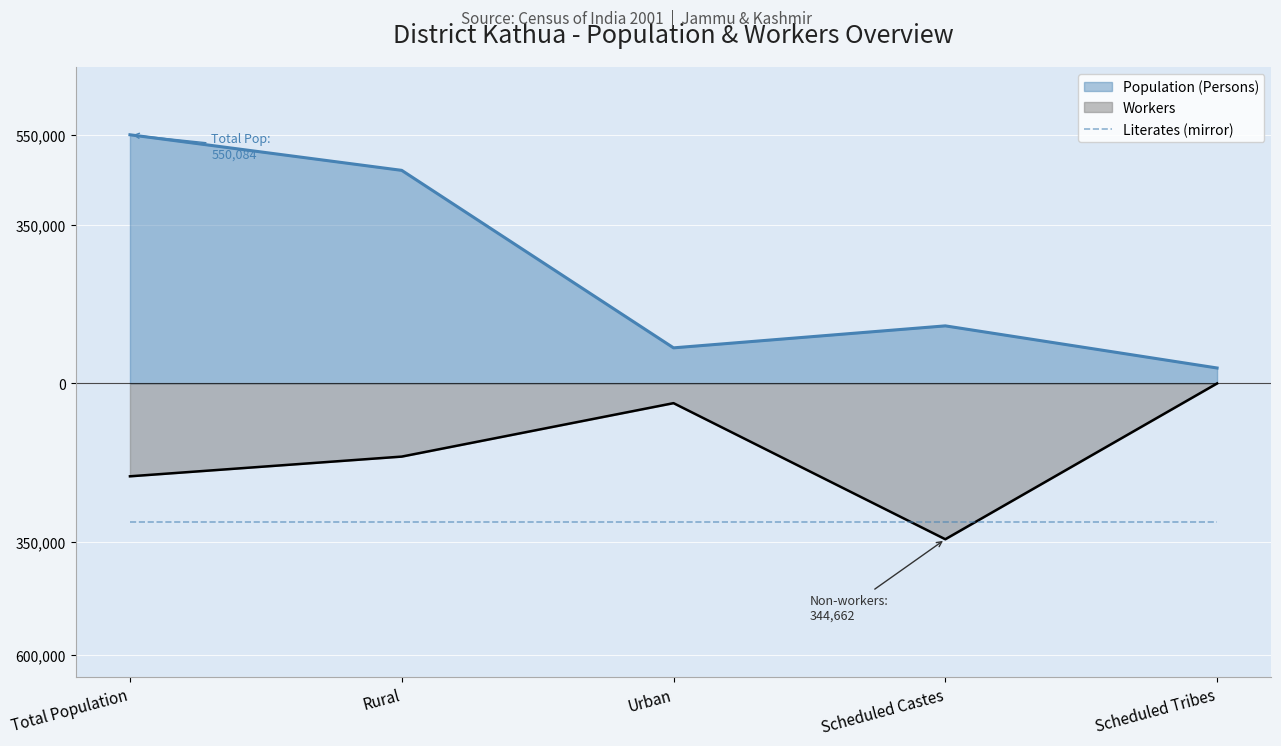

Where is the first local maximum for Population (Persons)?

Scheduled Castes